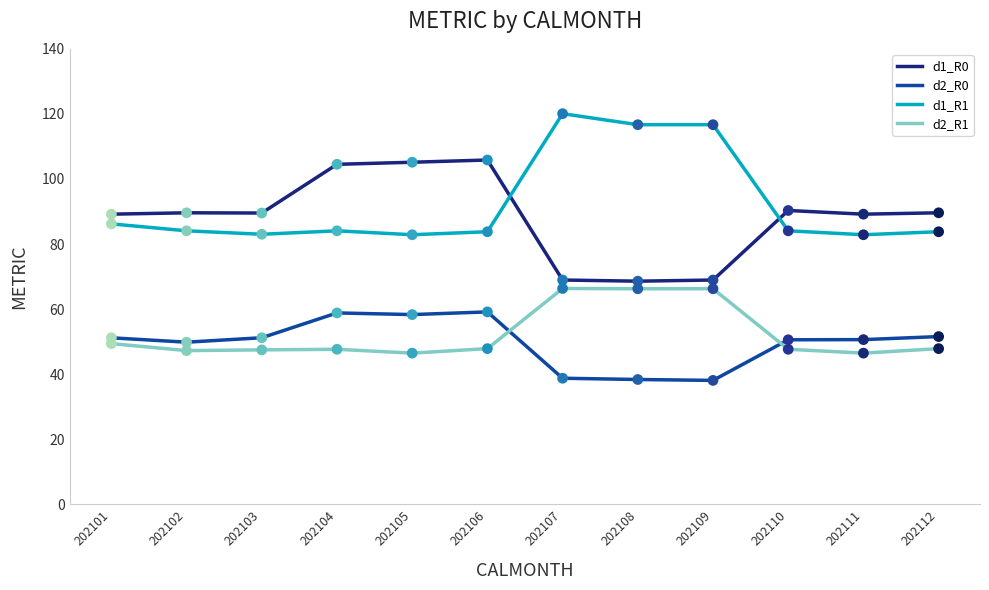

Between 202104 and 202112, which series saw the biggest shift?

d1_R0